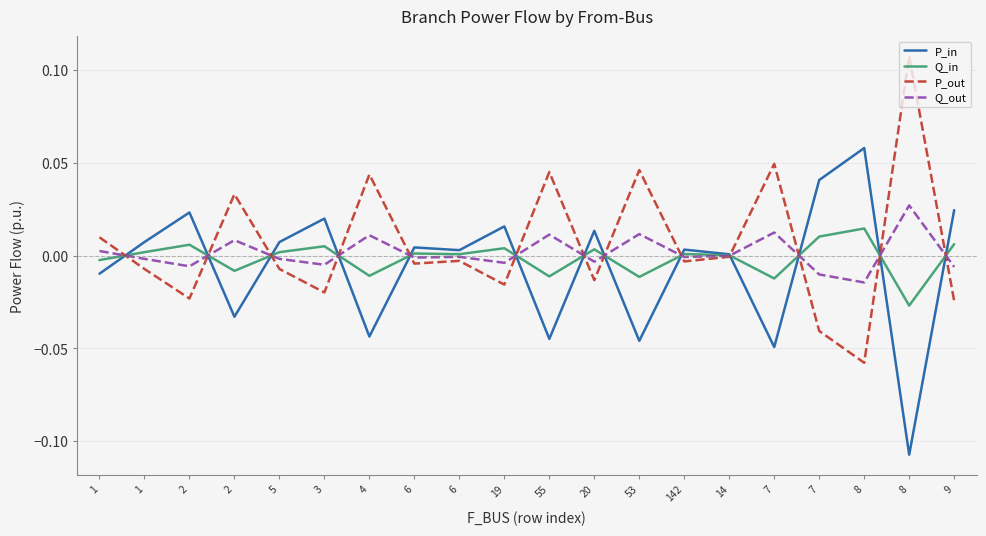

How many lines are shown in the chart?

4